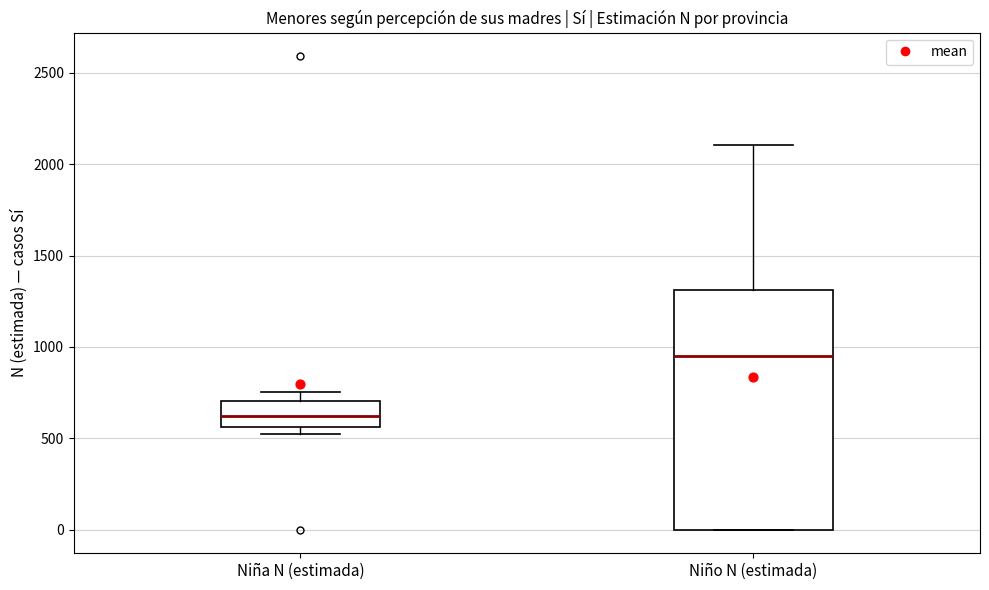

Comparing the boxes themselves (not the whiskers), which one is the tallest?

Niño N (estimada)